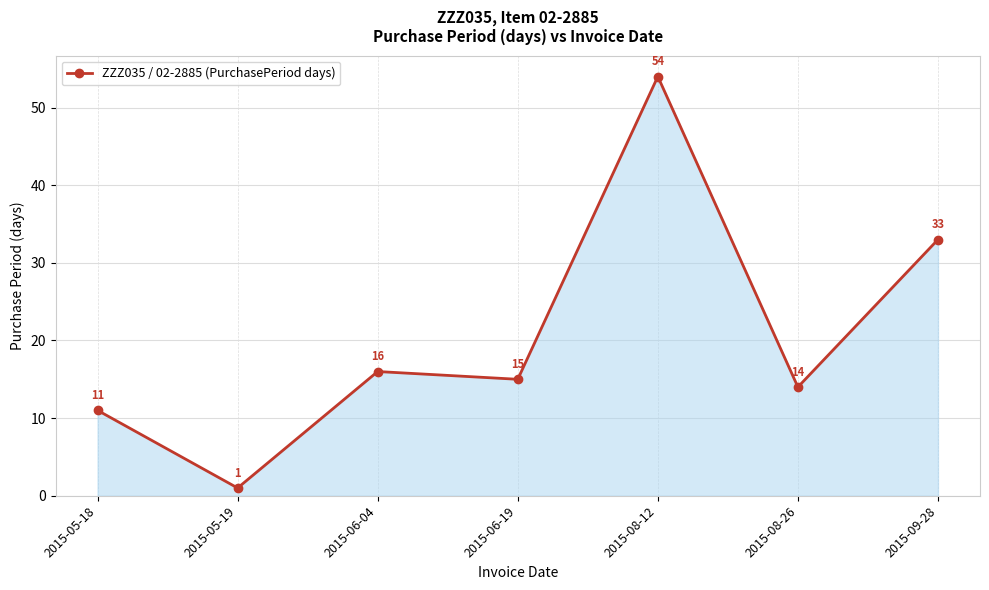

True or false: the data has more than 1 interior local peaks.

True